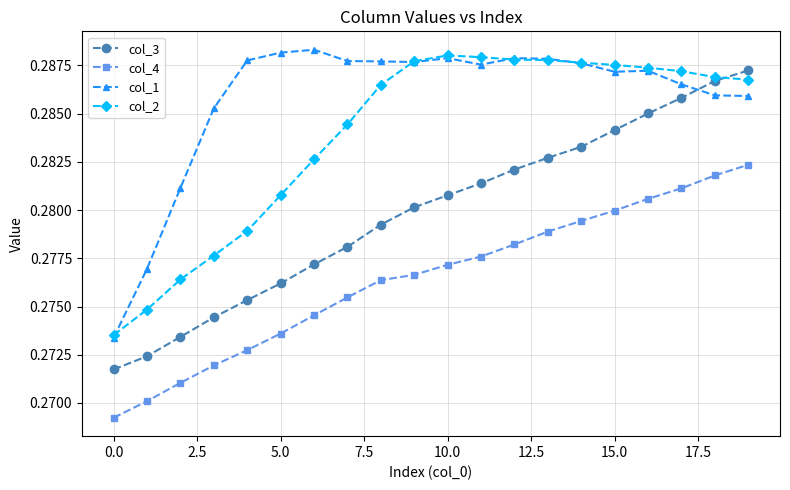

True or false: col_4 and col_2 cross at least once.

False